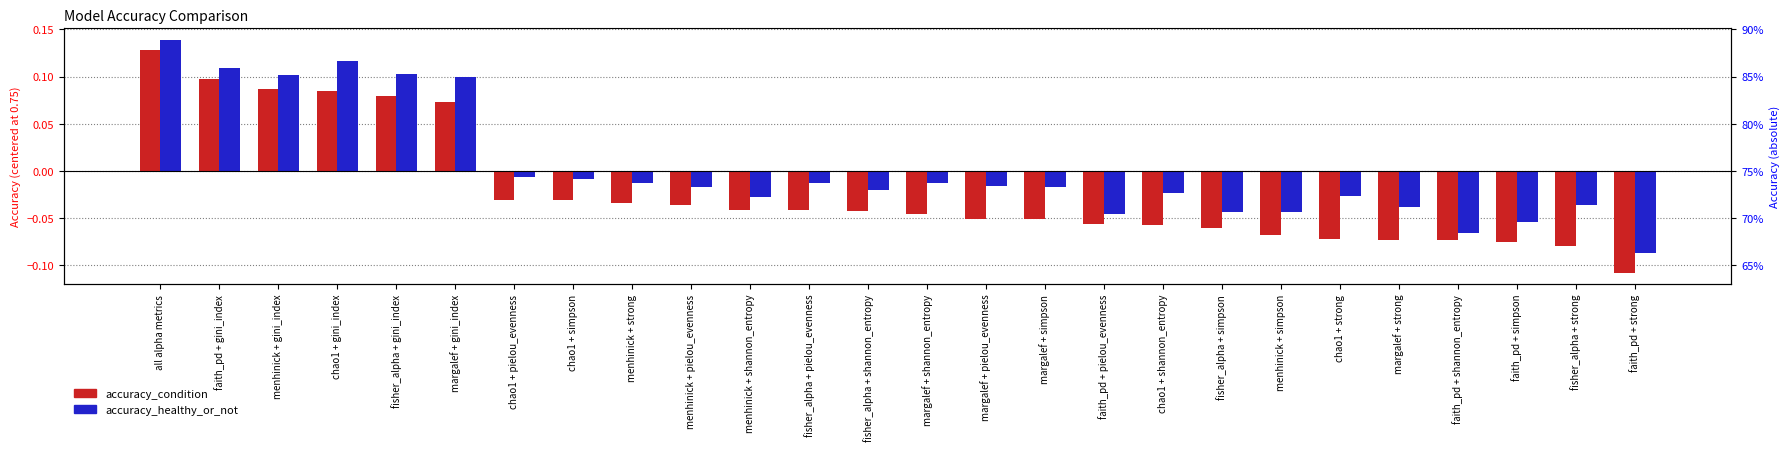

Are the bars horizontal?

No